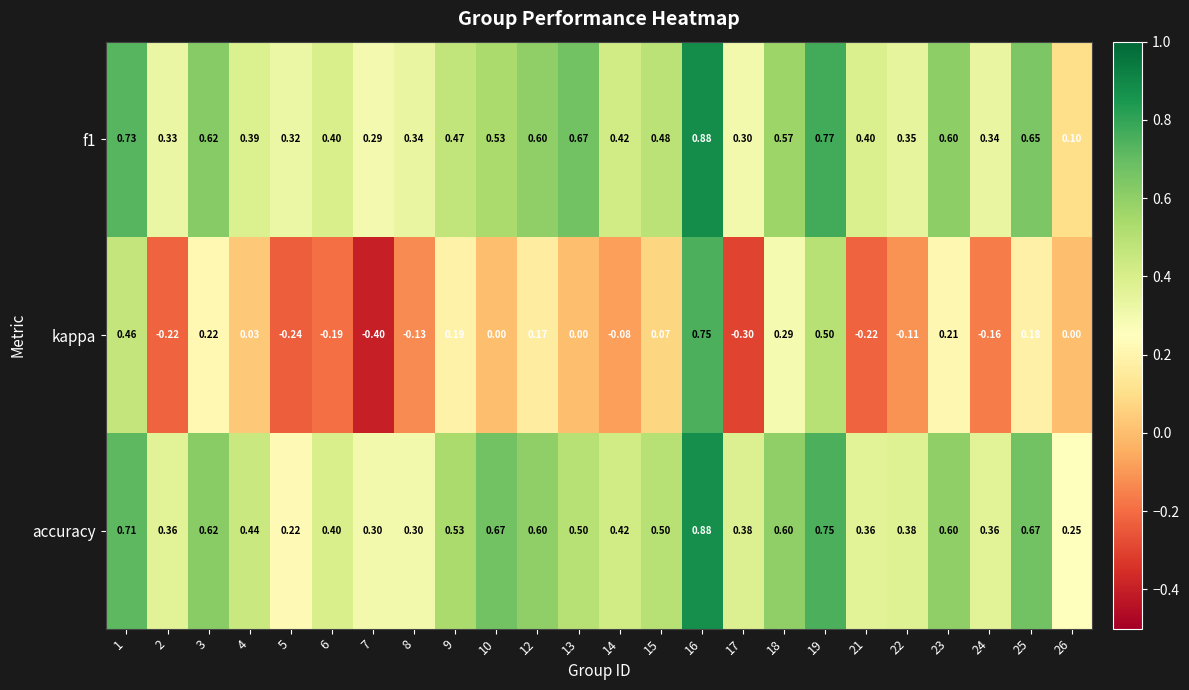

Which series has the largest range (max minus min)?

kappa